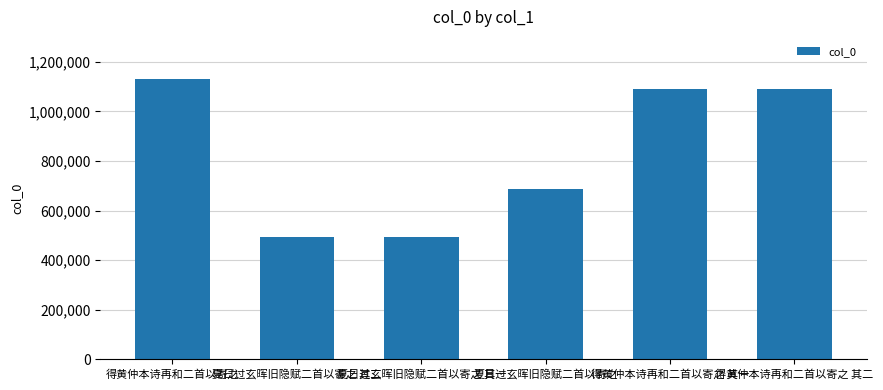

What value does the data have at 夏日过玄晖旧隐赋二首以寄之 其二, to the nearest 100?

492900